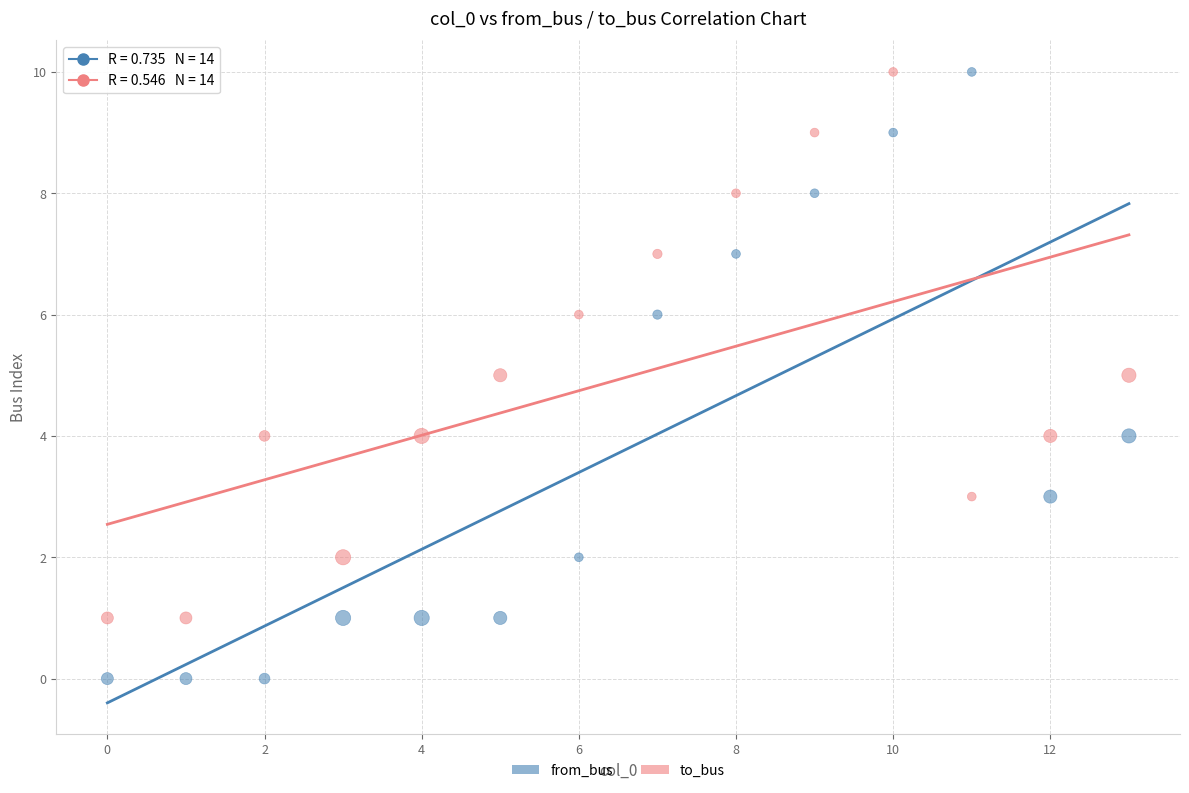

Which series reaches the minimum Y coordinate?

from_bus